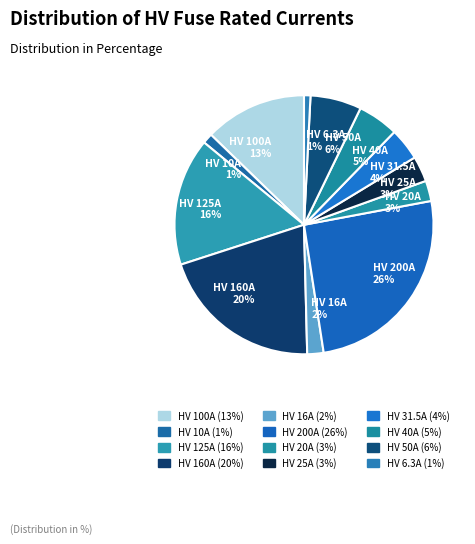

To the nearest percent, what portion does HV 125A represent?

16%